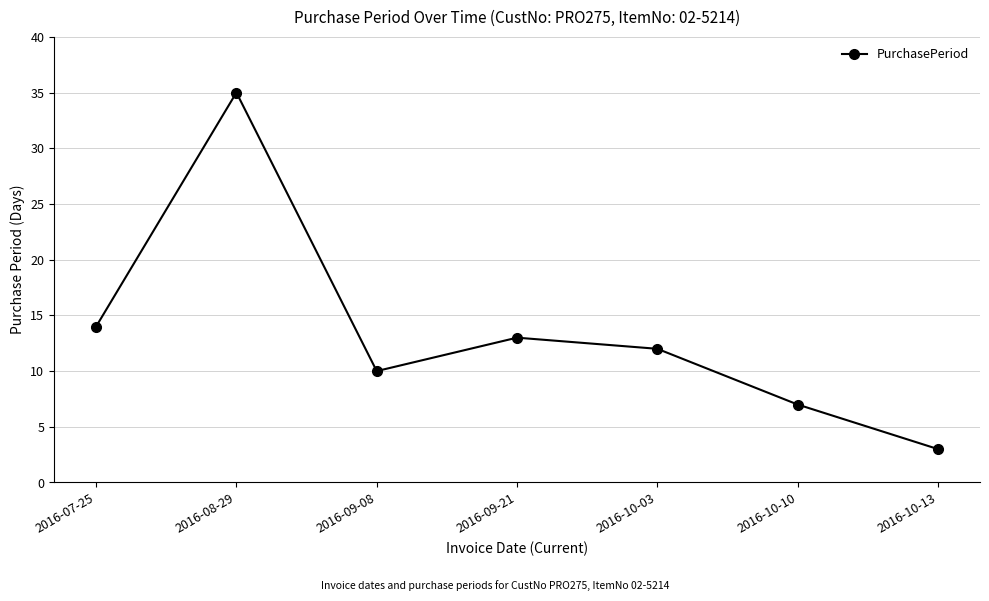

Reading left to right, list all the values displayed in this chart.

14	35	10	13	12	7	3